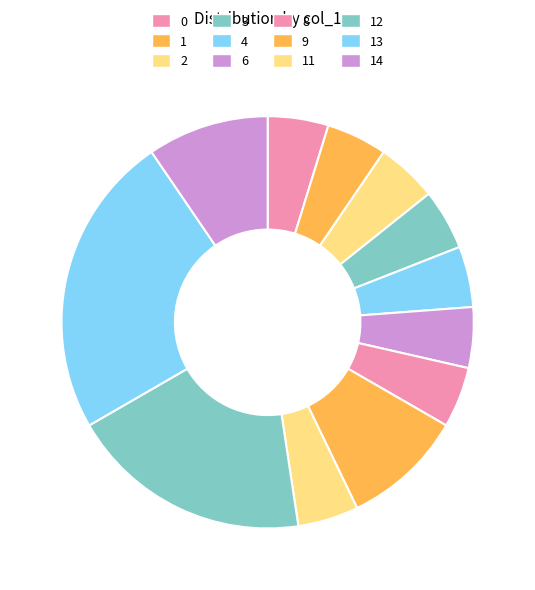

Does 11 represent more than half of the total?

No